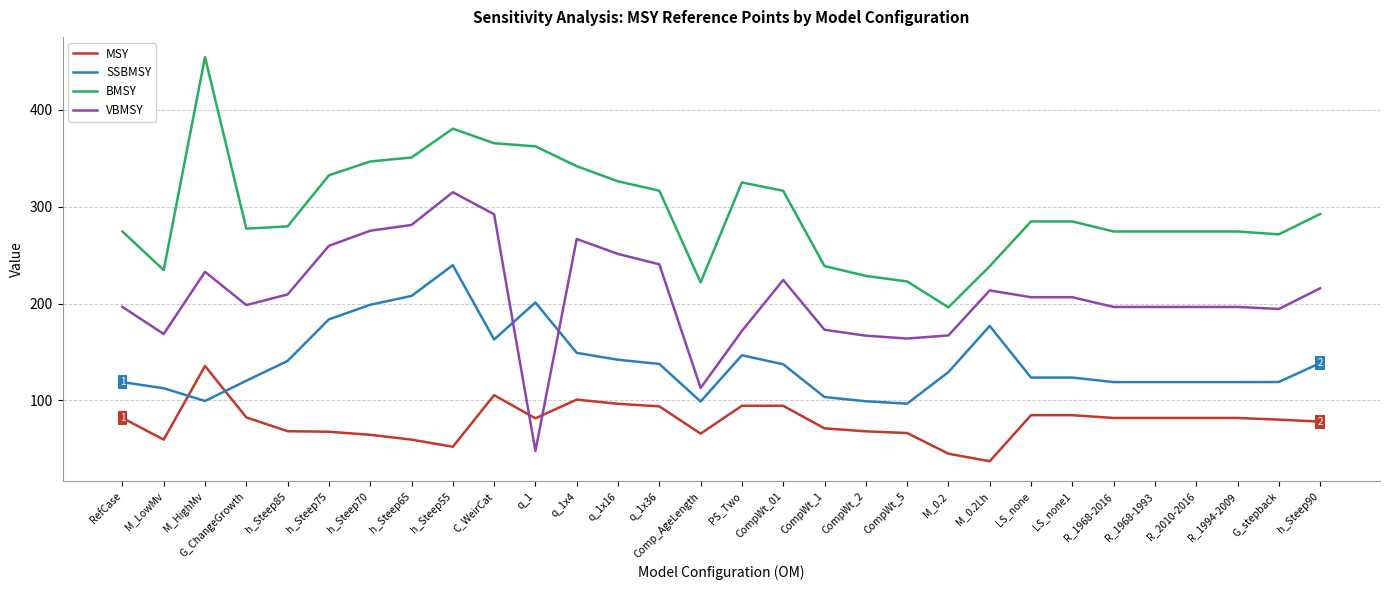

What value does the SSBMSY series have at R_1968-2016?

118.8